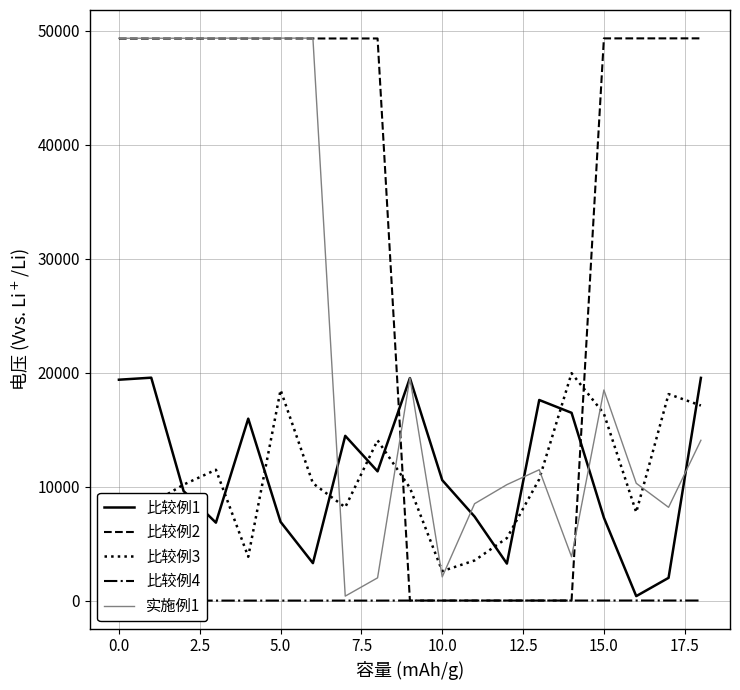

What are all the series names shown in the legend?

比较例1, 比较例2, 比较例3, 比较例4, 实施例1